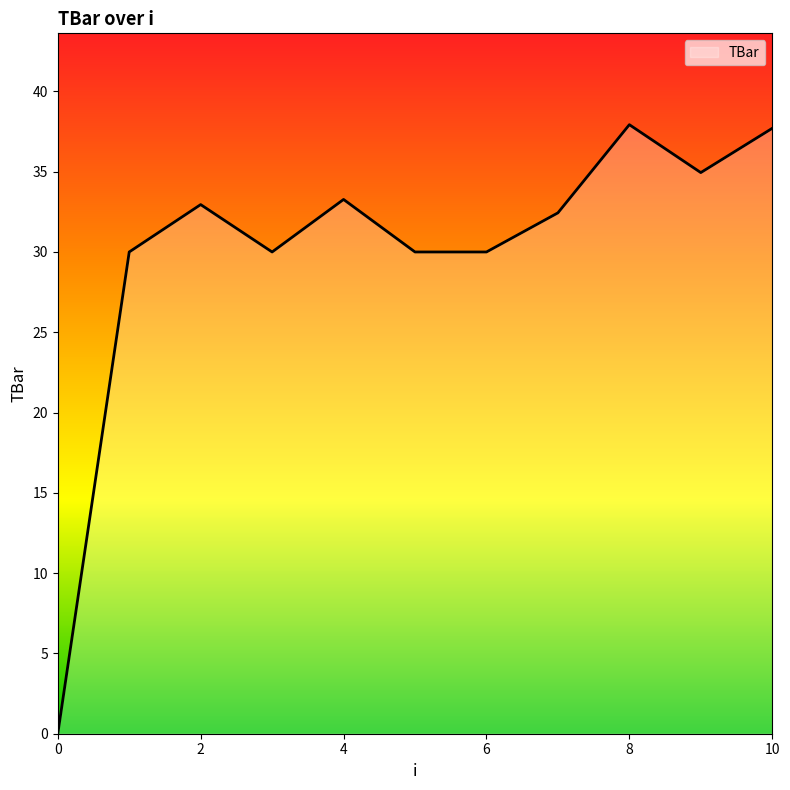

What is the greatest value displayed?

37.9